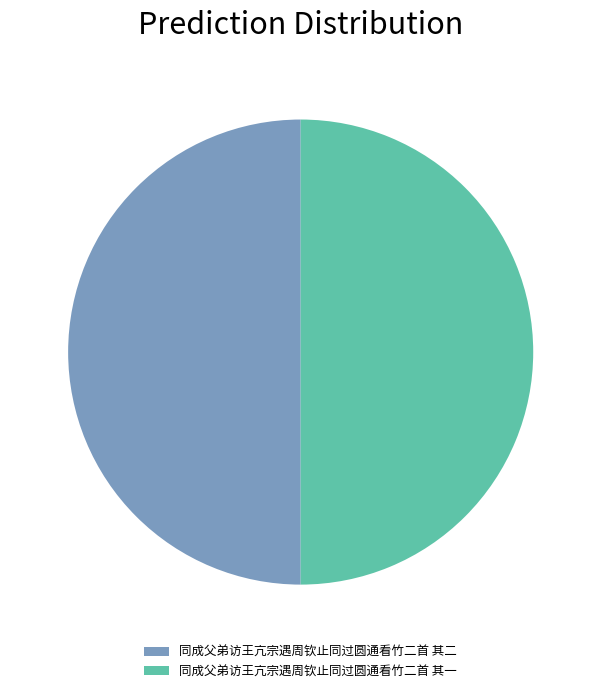

How many segments does this pie chart have?

2